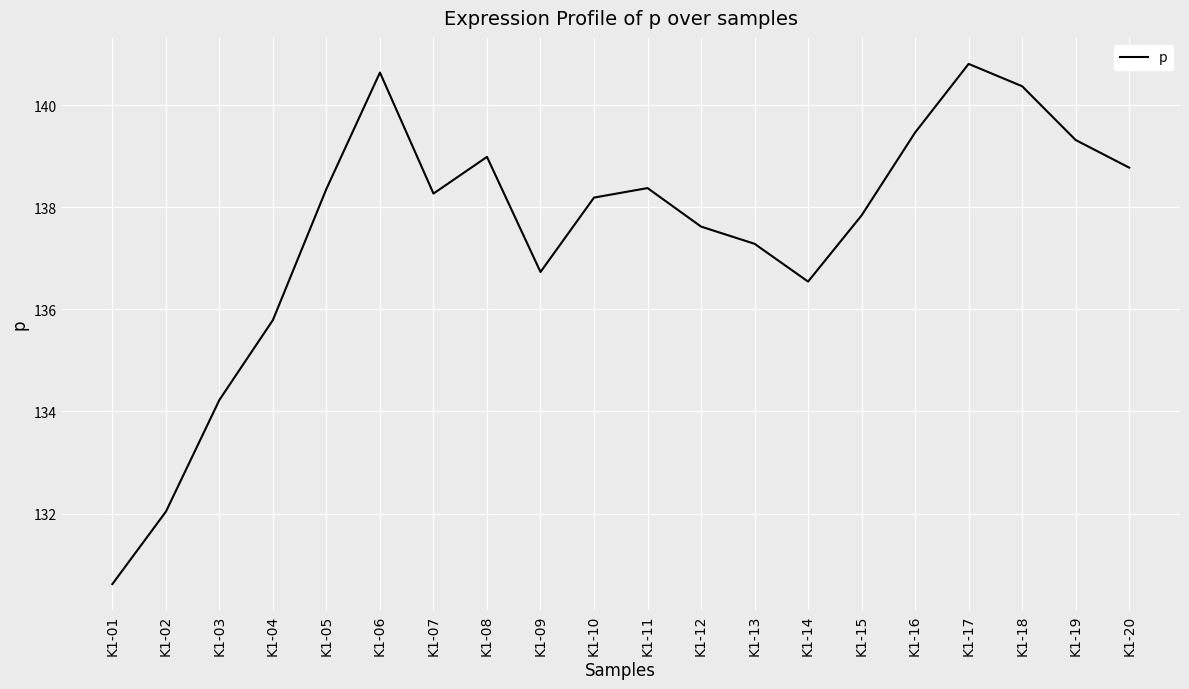

What is the change in value from K1-04 to K1-06?

+4.8